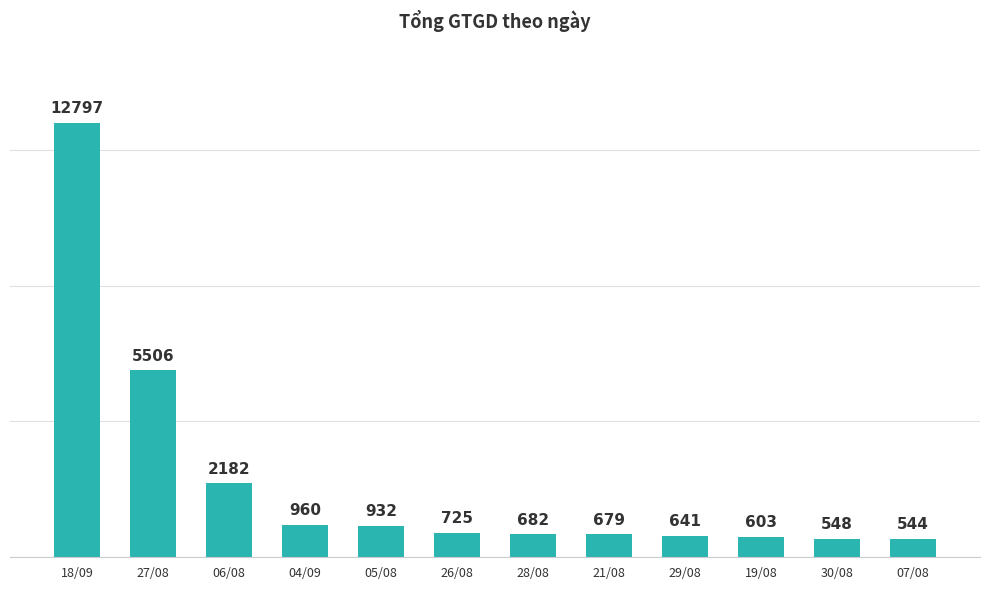

Reading left to right, what are all the values shown in this chart?

12797	5506	2182	960	932	725	682	679	641	603	548	544